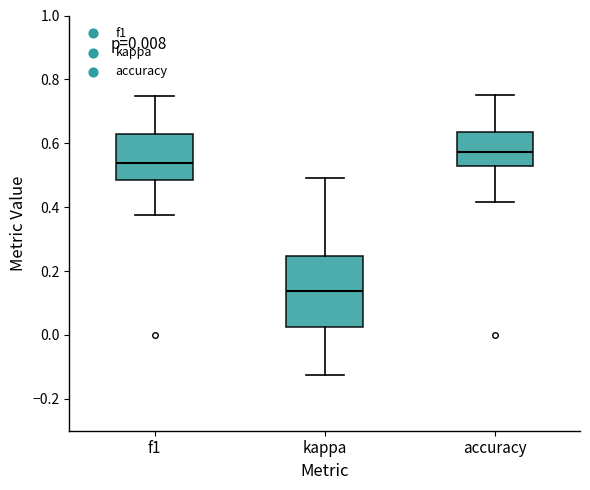

Which box is the tallest, from its lower edge to its upper edge?

kappa